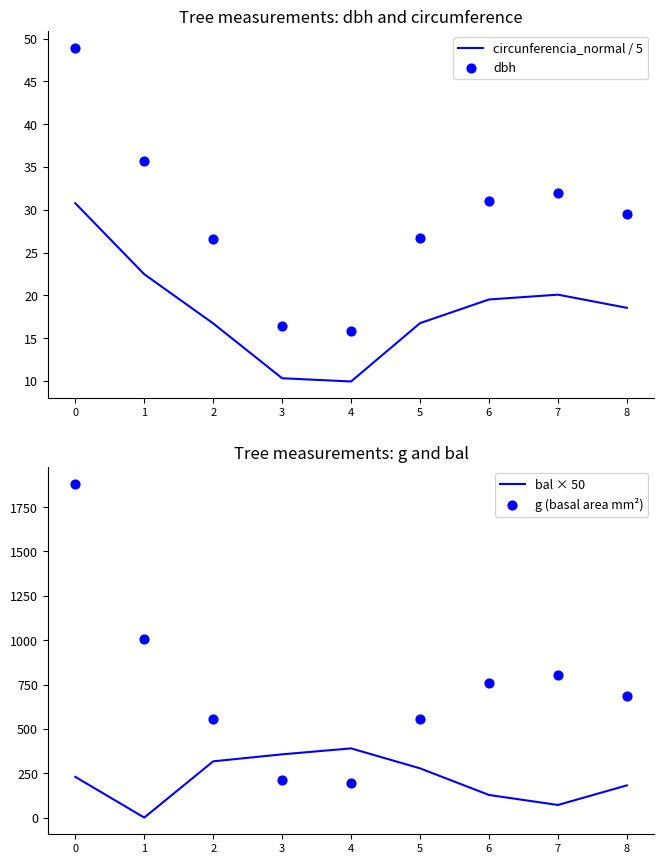

Is the value of bal × 50 at 7 greater than the value of g (basal area mm²) at 0?

No